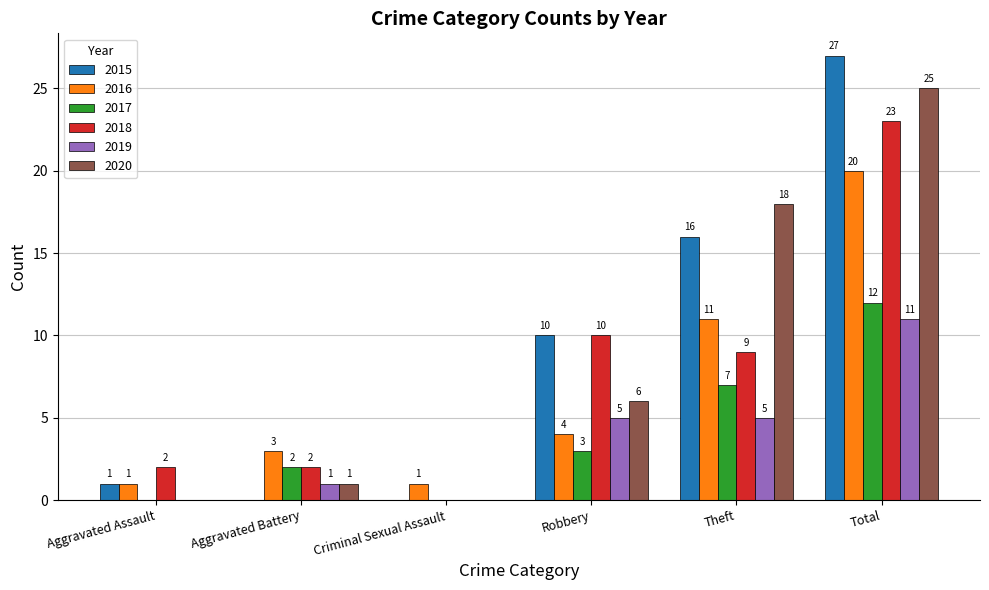

Where does the 2018 series first go above 9?

Robbery